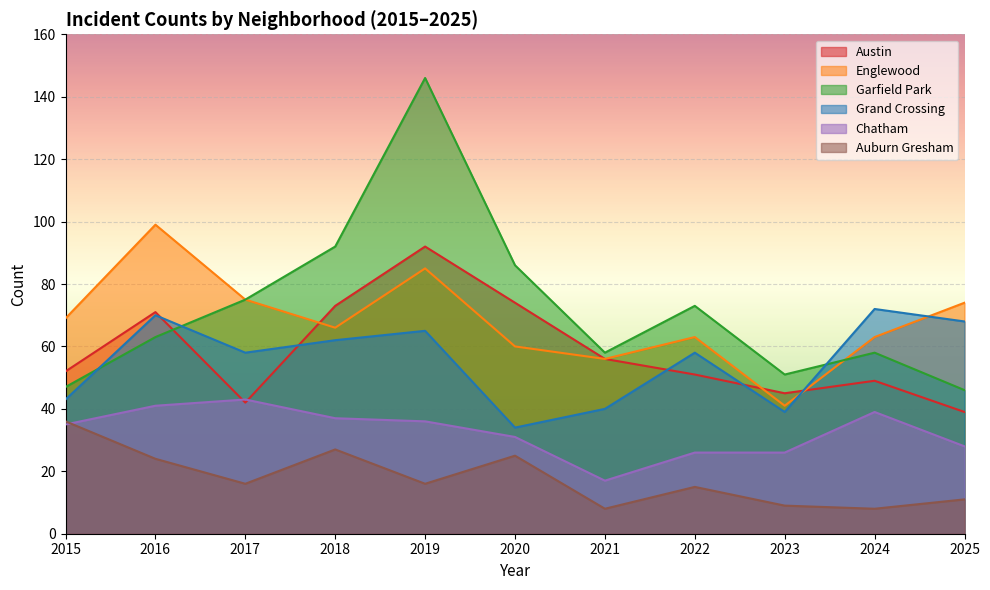

What is the minimum value for Englewood?

41